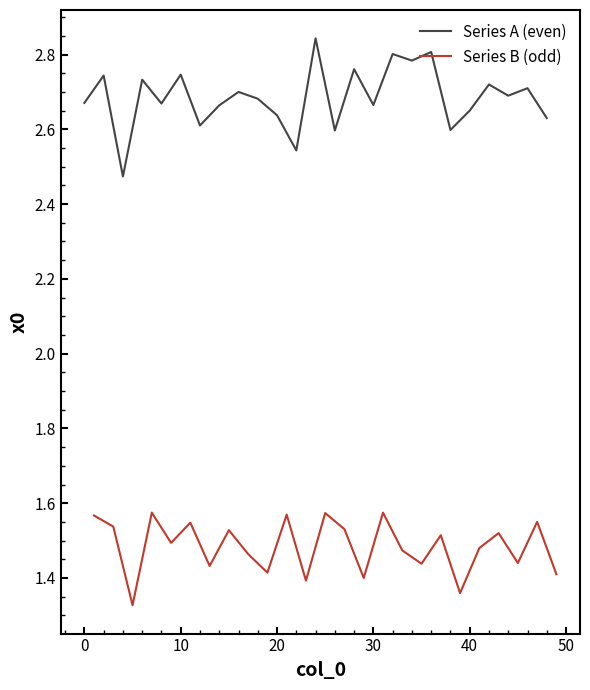

The value of Series A (even) at 20 is 1.2. True or false?

False